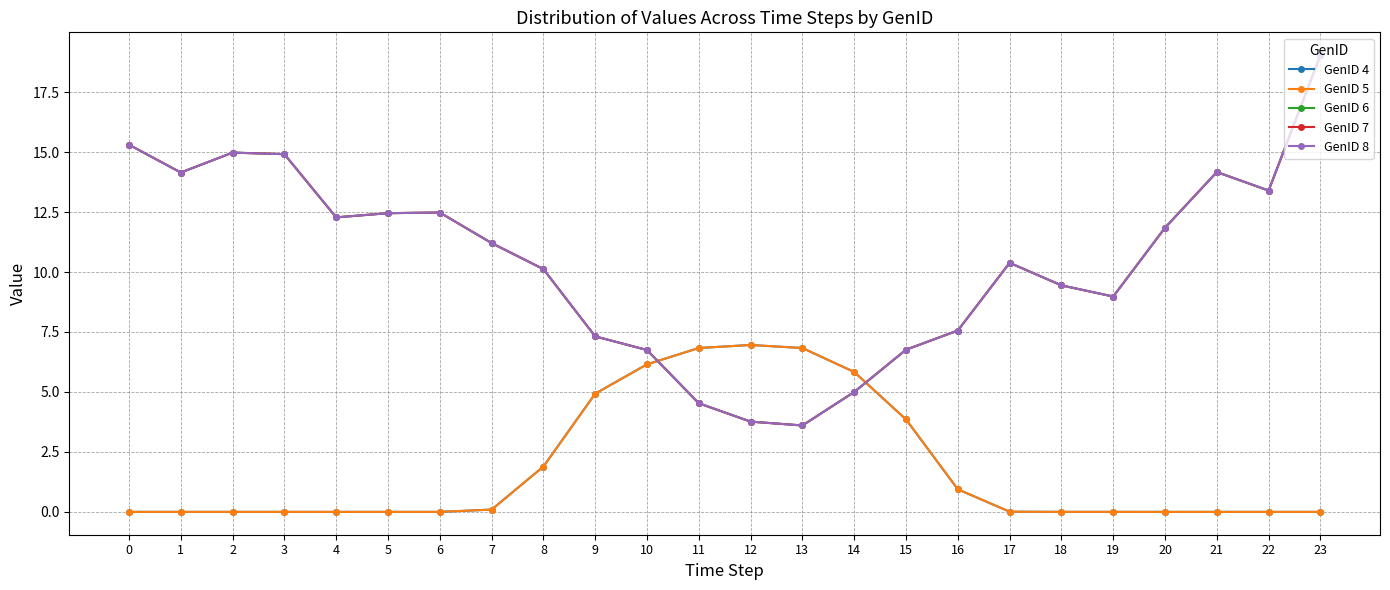

Reading left to right, list all the values displayed in this chart.

GenID 4: 0=0.0	1=0.0	2=0.0	3=0.0	4=0.0	5=0.0	6=0.0	7=0.1	8=1.9	9=4.9	10=6.2	11=6.8	12=7.0	13=6.8	14=5.8	15=3.9	16=0.9	17=0.0	18=0.0	19=0.0	20=0.0	21=0.0	22=0.0	23=0.0
GenID 5: 0=0.0	1=0.0	2=0.0	3=0.0	4=0.0	5=0.0	6=0.0	7=0.1	8=1.9	9=4.9	10=6.2	11=6.8	12=7.0	13=6.8	14=5.8	15=3.9	16=0.9	17=0.0	18=0.0	19=0.0	20=0.0	21=0.0	22=0.0	23=0.0
GenID 6: 0=15.3	1=14.1	2=15.0	3=14.9	4=12.3	5=12.5	6=12.5	7=11.2	8=10.1	9=7.3	10=6.7	11=4.5	12=3.8	13=3.6	14=5.0	15=6.8	16=7.6	17=10.4	18=9.4	19=9.0	20=11.8	21=14.2	22=13.4	23=19.0
GenID 7: 0=15.3	1=14.1	2=15.0	3=14.9	4=12.3	5=12.5	6=12.5	7=11.2	8=10.1	9=7.3	10=6.7	11=4.5	12=3.8	13=3.6	14=5.0	15=6.8	16=7.6	17=10.4	18=9.4	19=9.0	20=11.8	21=14.2	22=13.4	23=19.0
GenID 8: 0=15.3	1=14.1	2=15.0	3=14.9	4=12.3	5=12.5	6=12.5	7=11.2	8=10.1	9=7.3	10=6.7	11=4.5	12=3.8	13=3.6	14=5.0	15=6.8	16=7.6	17=10.4	18=9.4	19=9.0	20=11.8	21=14.2	22=13.4	23=19.0